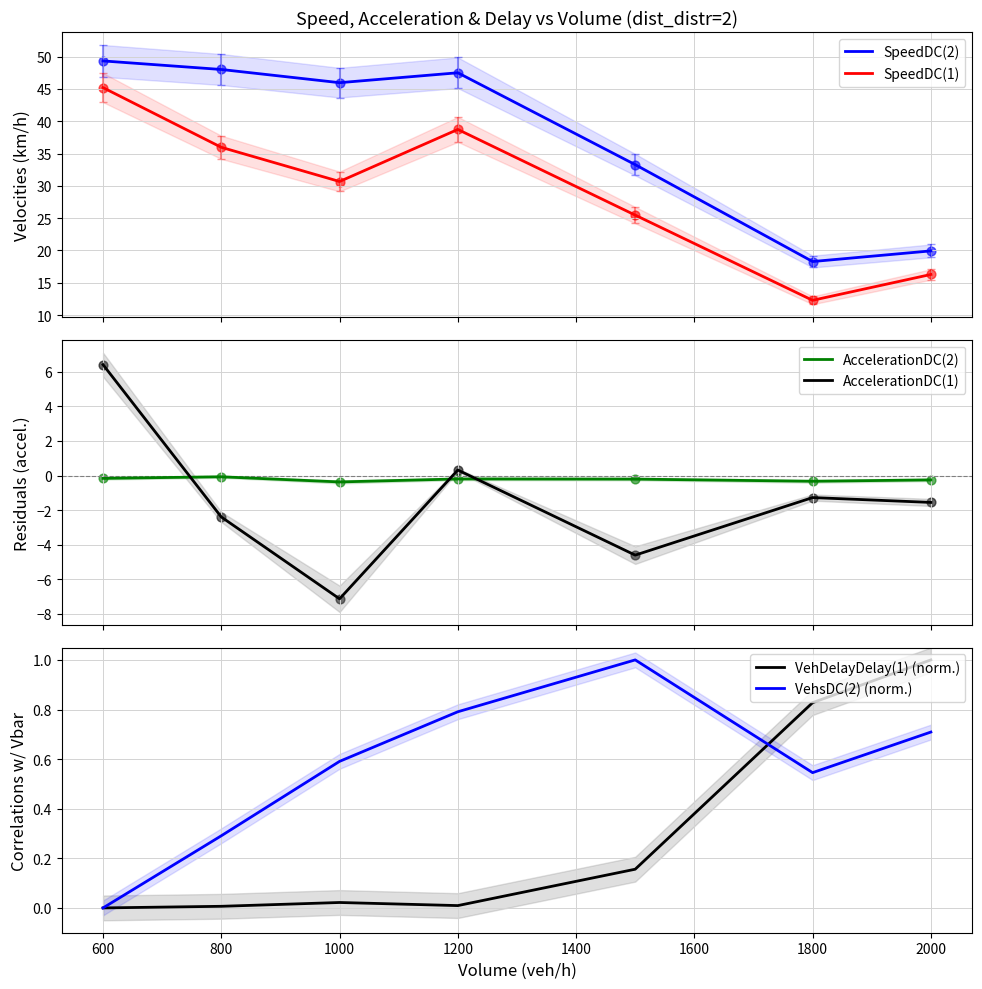

Which series has the largest total across all categories?

SpeedDC(2)